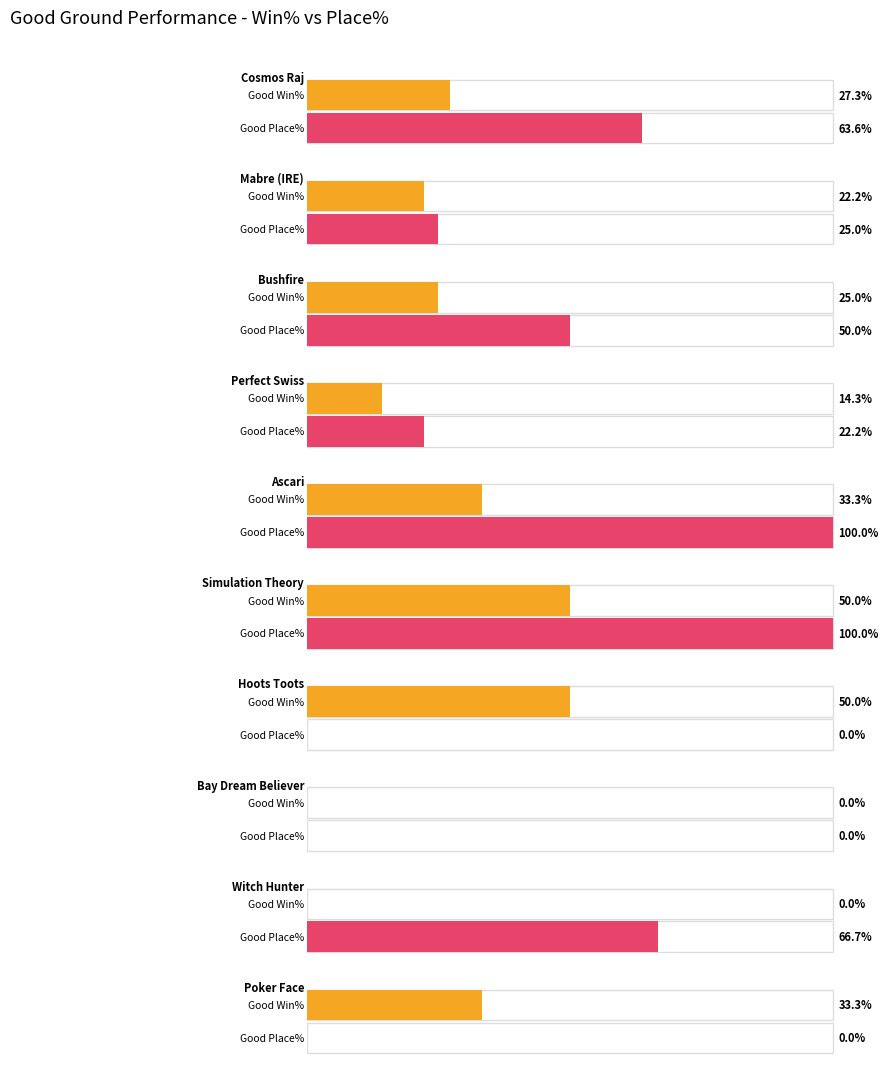

Between Mabre (IRE) and Bushfire, which series saw the biggest shift?

Good Place%